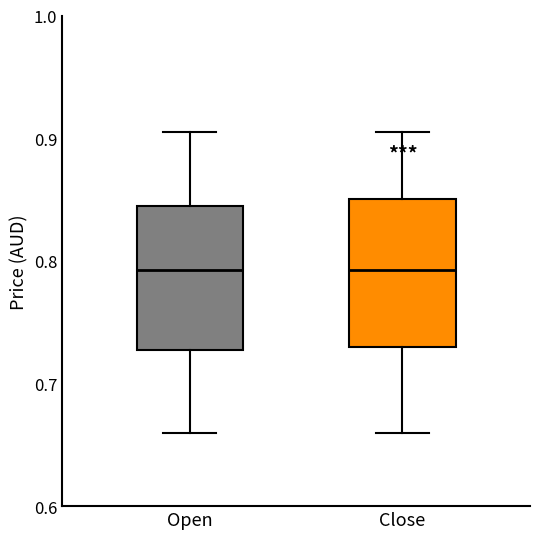

Reading left to right, transcribe this box plot: for each box, give where its median line is, the range the box spans, and where its two whiskers end, as read against the y-axis. The values are not printed on the chart, so give them approximately, as read against the axis.

Open: median 0.79, box 0.73 to 0.85, whiskers 0.66 to 0.91
Close: median 0.79, box 0.73 to 0.85, whiskers 0.66 to 0.91